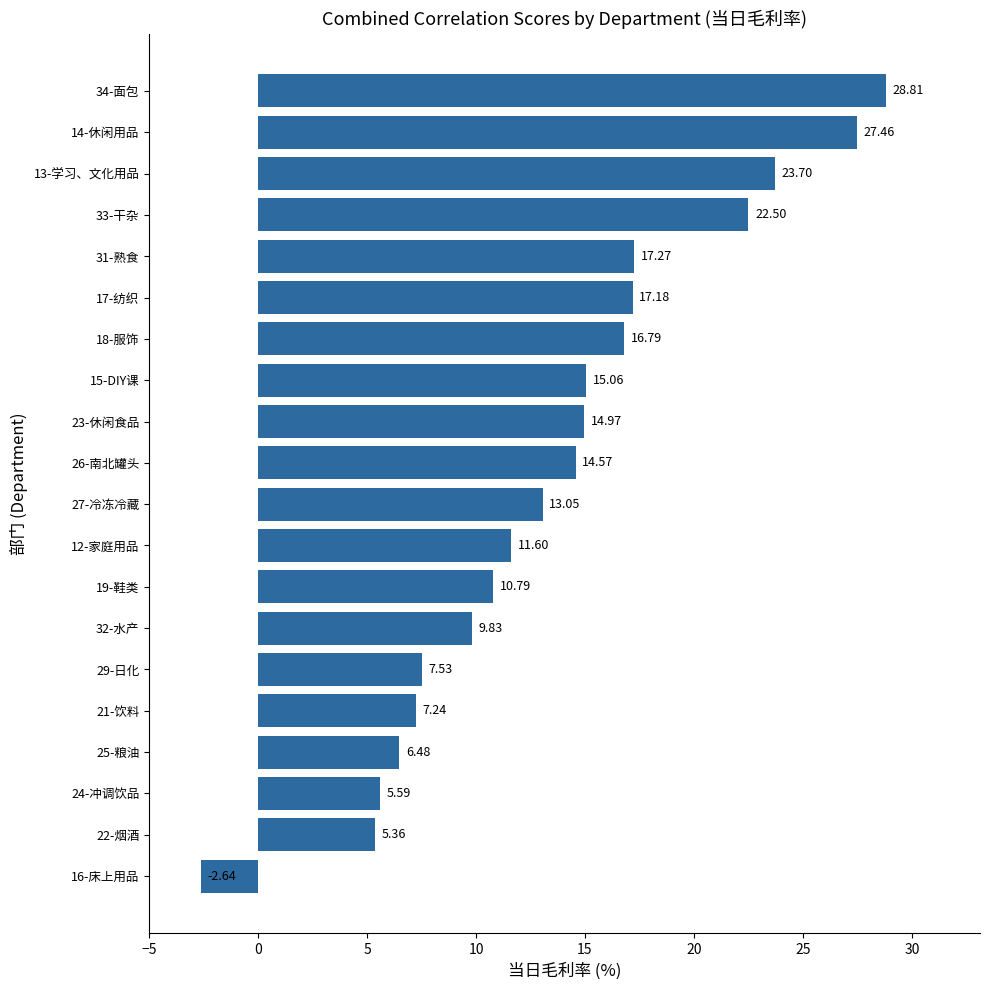

Rank the categories by value from highest to lowest.

34-面包, 14-休闲用品, 13-学习、文化用品, 33-干杂, 31-熟食, 17-纺织, 18-服饰, 15-DIY课, 23-休闲食品, 26-南北罐头, 27-冷冻冷藏, 12-家庭用品, 19-鞋类, 32-水产, 29-日化, 21-饮料, 25-粮油, 24-冲调饮品, 22-烟酒, 16-床上用品